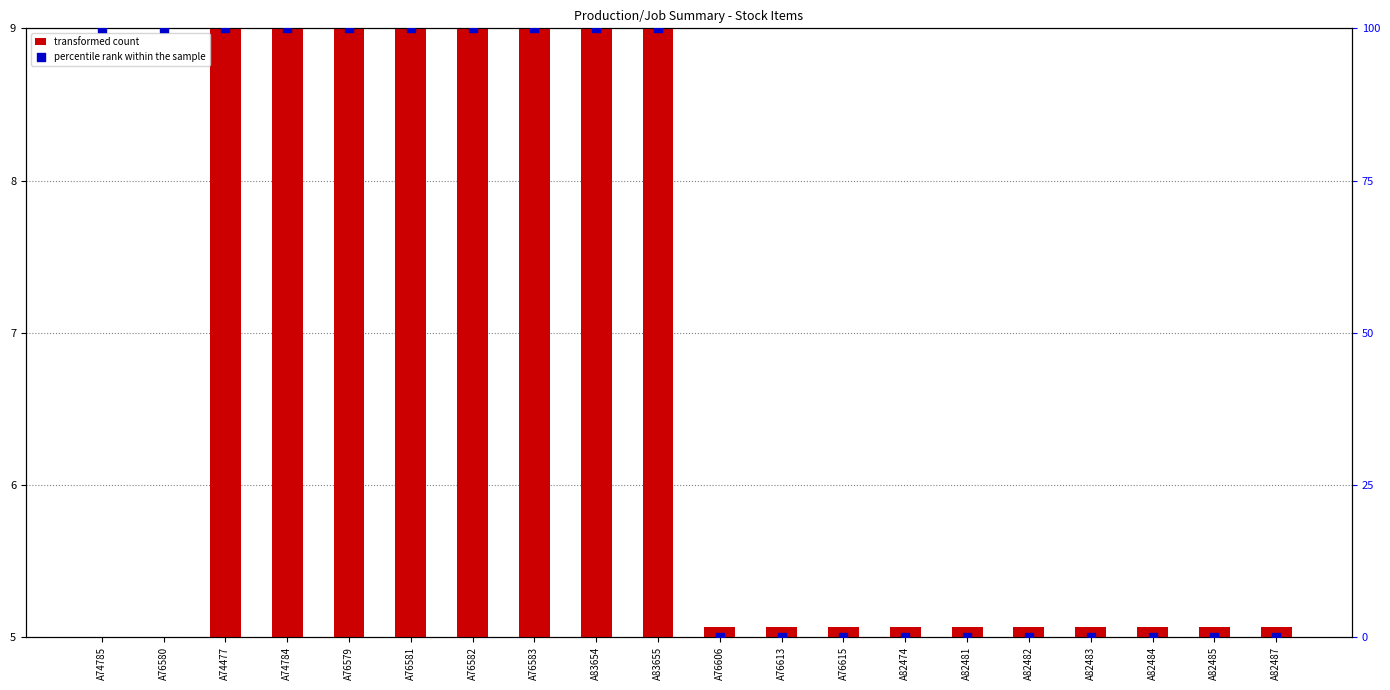

What is the total value across all series at A76582?

109.0